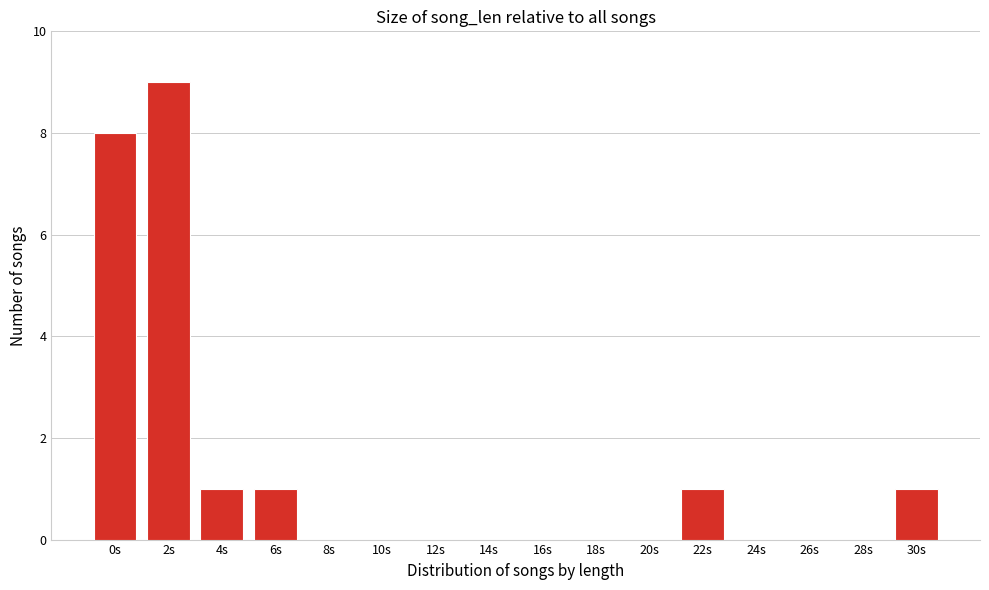

Reading right to left, extract all data points from this chart.

30s=1	28s=0	26s=0	24s=0	22s=1	20s=0	18s=0	16s=0	14s=0	12s=0	10s=0	8s=0	6s=1	4s=1	2s=9	0s=8